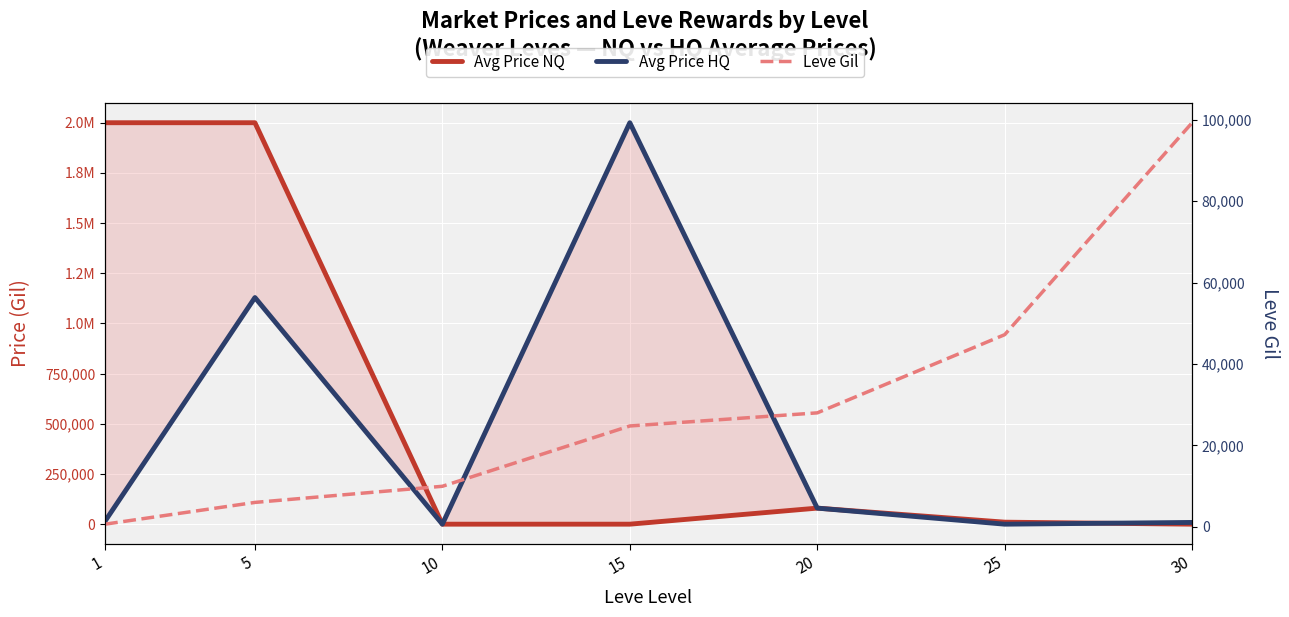

How many intersections are there between Avg Price HQ and Avg Price NQ?

3